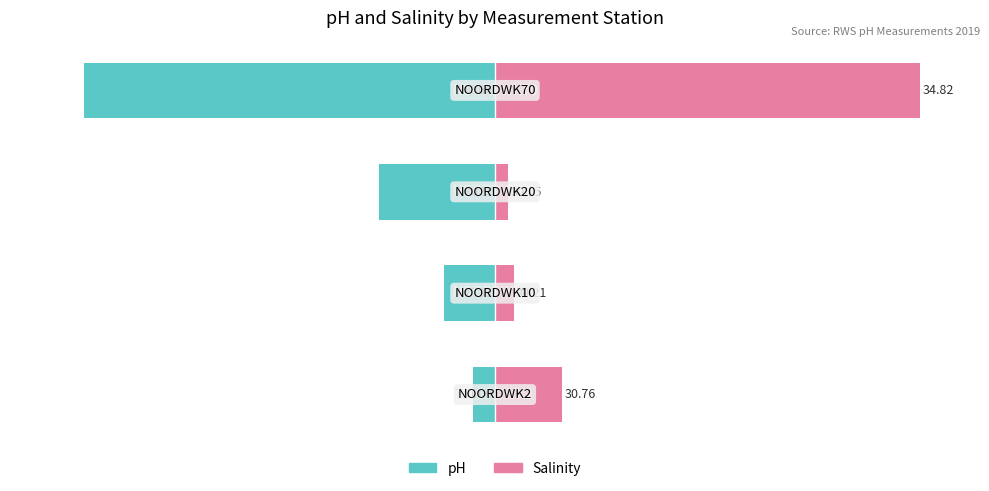

The value of pH (Owner-occupied style) at 2 is -35.2. True or false?

False